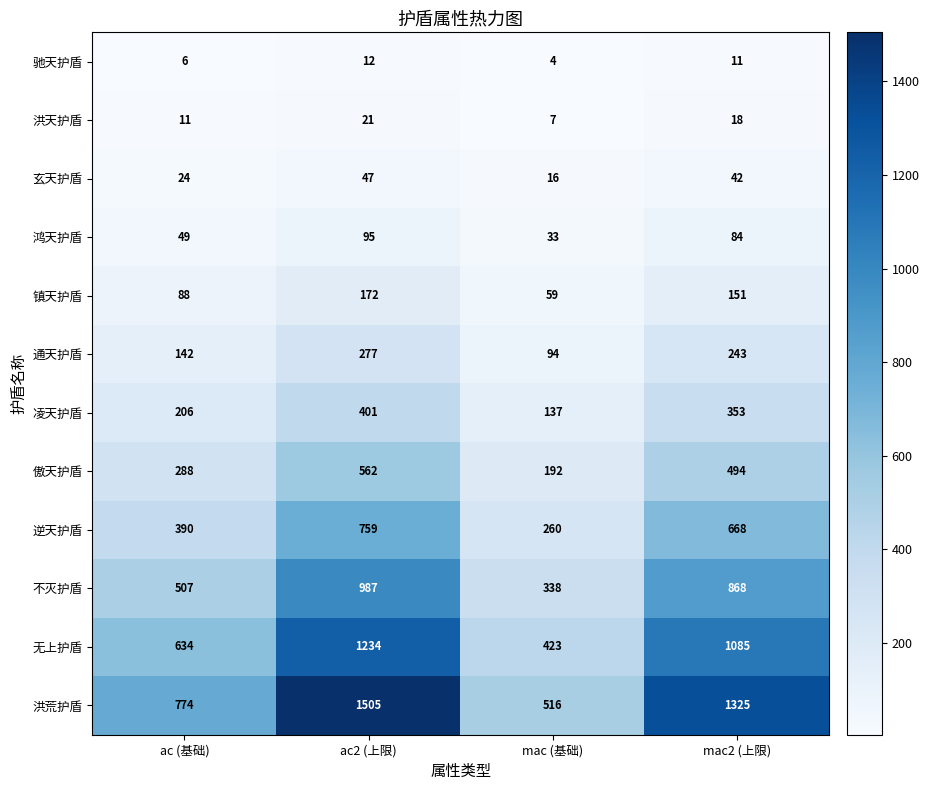

What is the greatest value displayed?

1505